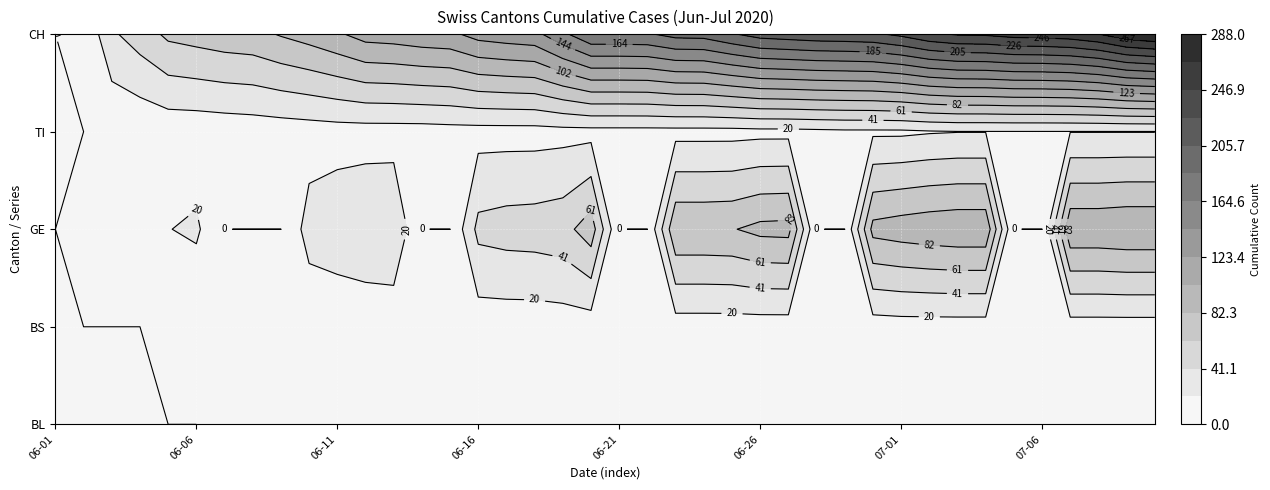

The value of CH at 2020-06-03 is 68. True or false?

False